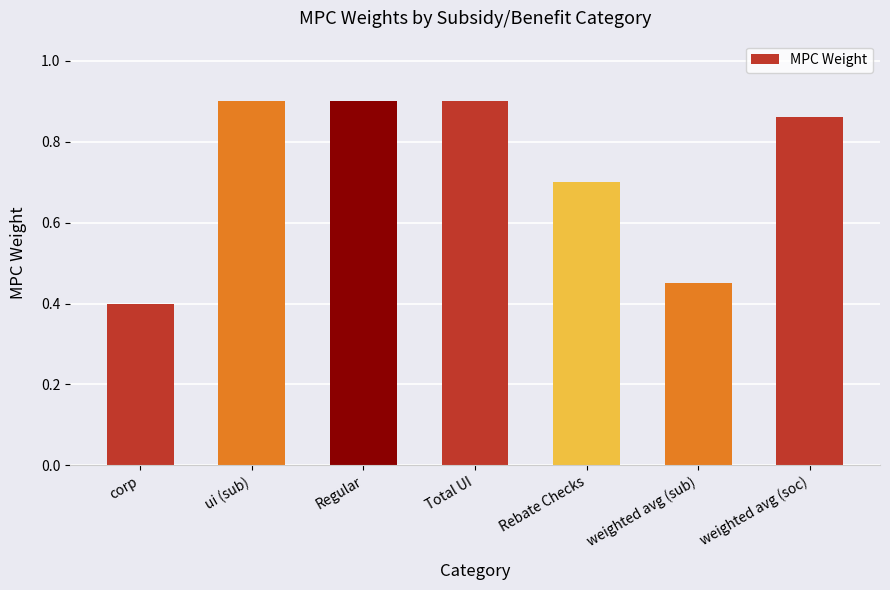

What is the change in value from Rebate Checks to weighted avg (soc)?

+0.2